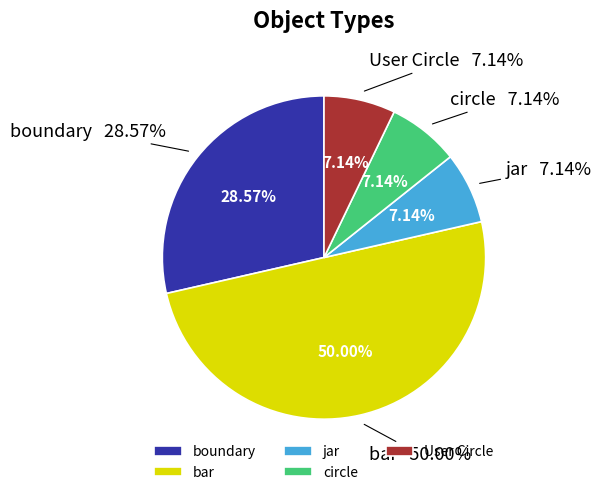

What percentage is the boundary slice, to the nearest percent?

29%